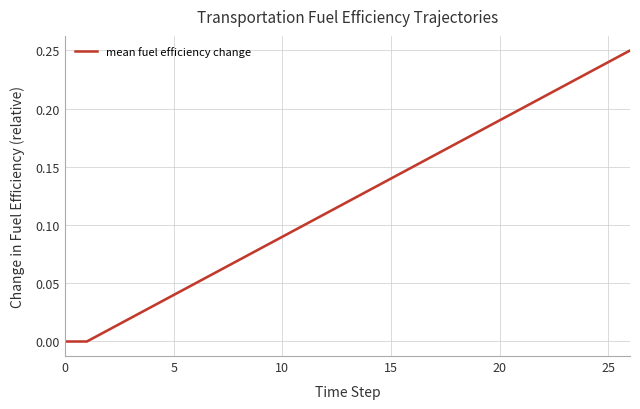

Is it true that the value at 0 is -0.2?

False